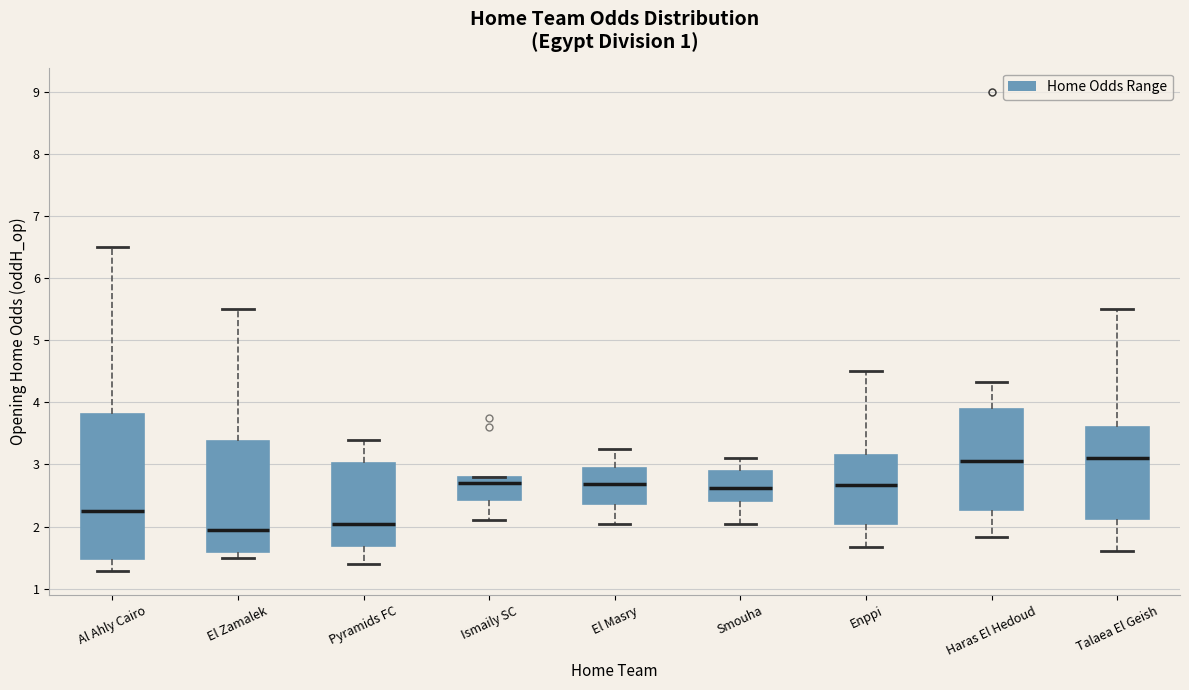

Reading left to right, read every box against the y-axis: the position of its median line, the range the box covers, and the ends of its whiskers. The values are not printed on the chart, so give them approximately, as read against the axis.

Al Ahly Cairo: median 2.3, box 1.5 to 3.8, whiskers 1.3 to 6.5
El Zamalek: median 2.0, box 1.6 to 3.4, whiskers 1.5 to 5.5
Pyramids FC: median 2.1, box 1.7 to 3.0, whiskers 1.4 to 3.4
Ismaily SC: median 2.7, box 2.4 to 2.8, whiskers 2.1 to 2.8
El Masry: median 2.7, box 2.4 to 3.0, whiskers 2.1 to 3.3
Smouha: median 2.6, box 2.4 to 2.9, whiskers 2.1 to 3.1
Enppi: median 2.7, box 2.1 to 3.2, whiskers 1.7 to 4.5
Haras El Hedoud: median 3.1, box 2.3 to 3.9, whiskers 1.8 to 4.3
Talaea El Geish: median 3.1, box 2.1 to 3.6, whiskers 1.6 to 5.5